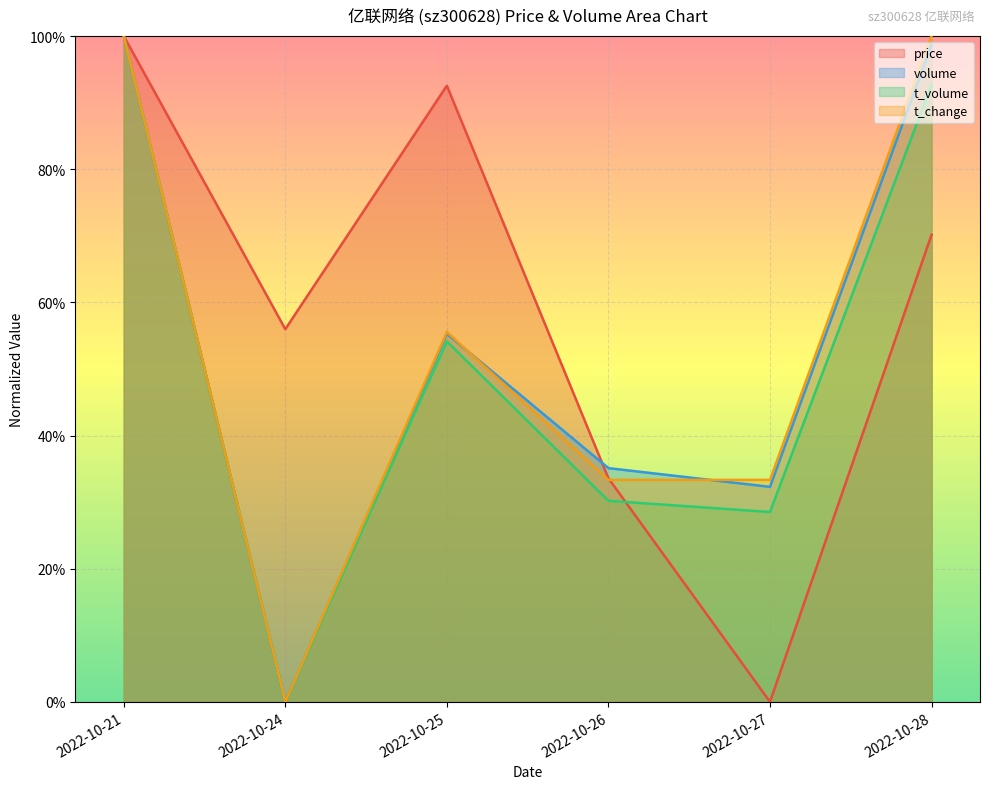

Count the number of data series in this chart.

4